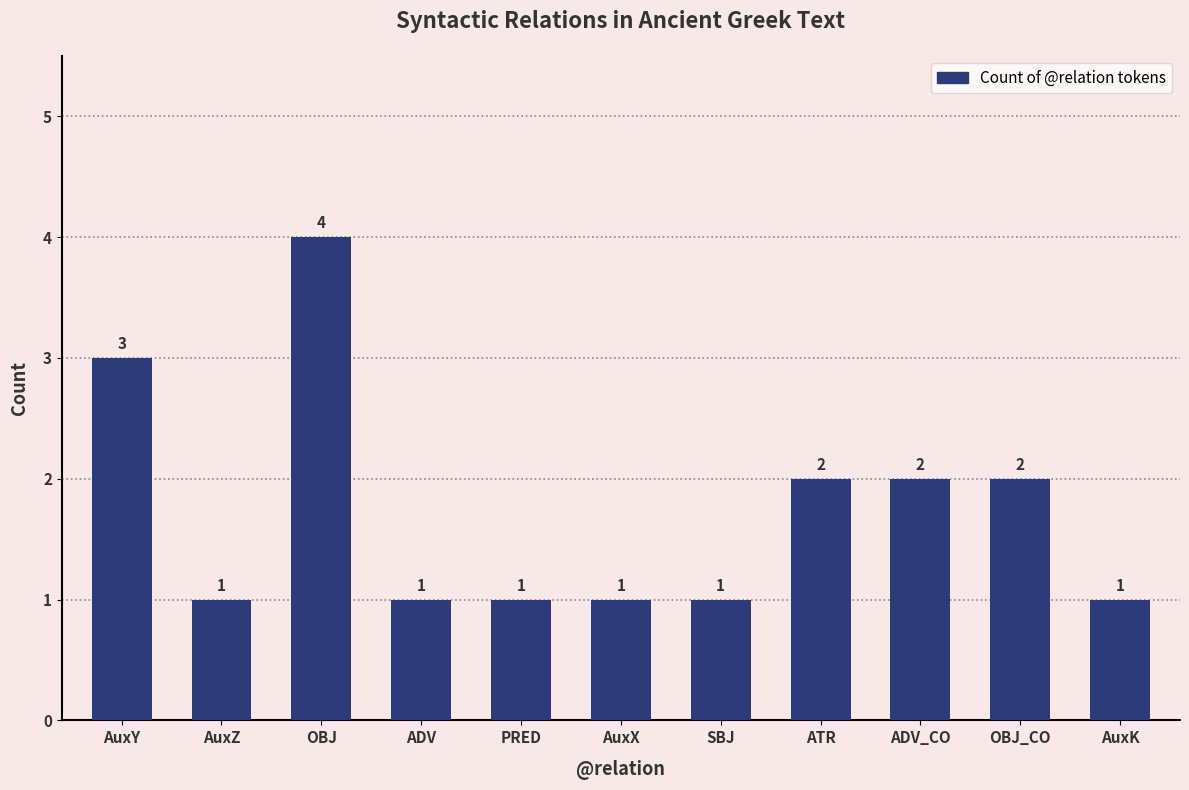

Approximately how many times larger is the value at SBJ compared to ADV_CO?

0.5